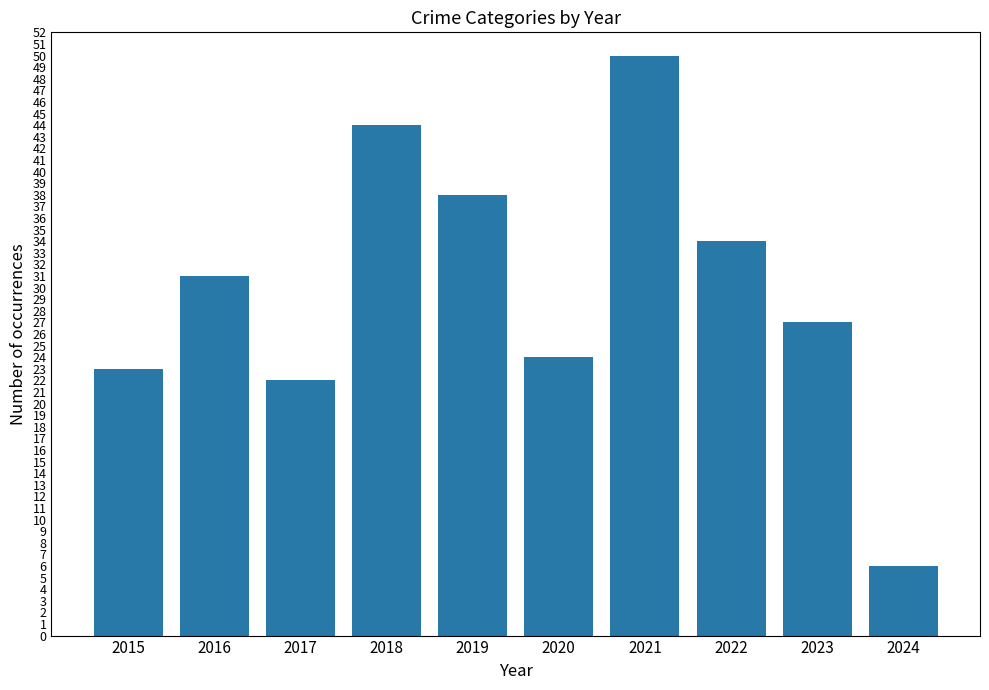

How many bars are there in total?

10